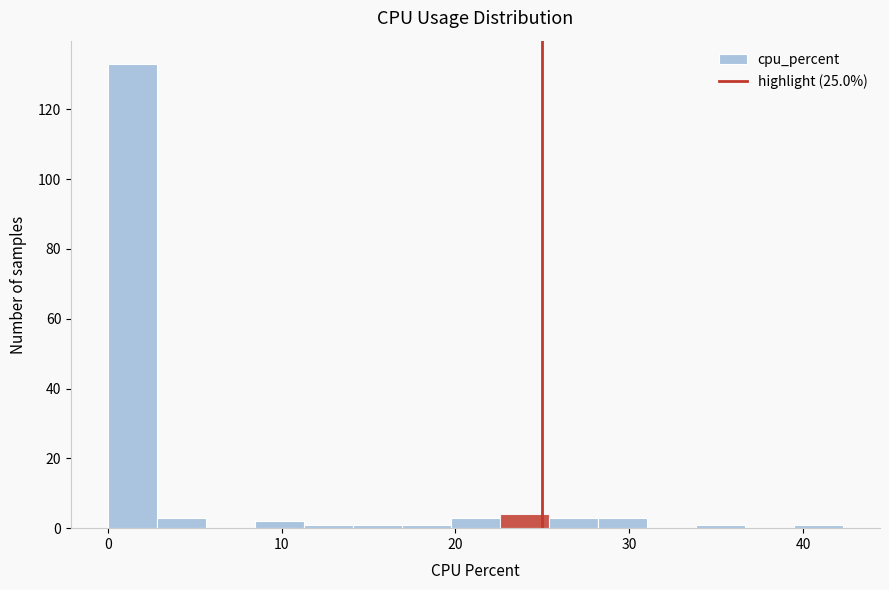

Read against the x-axis, roughly where is the centre of the tallest bar?

1